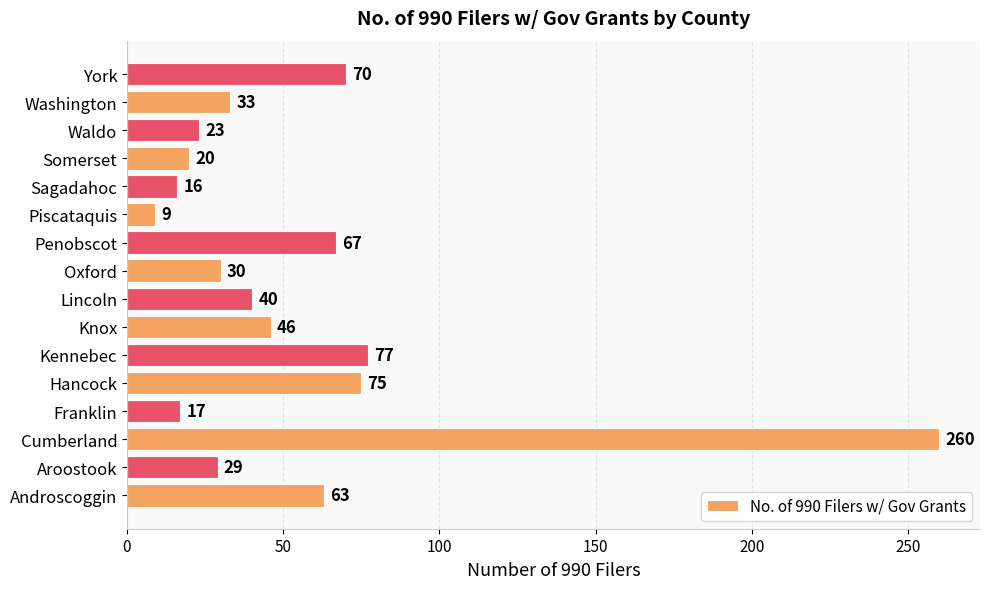

What is the difference between the second highest and second lowest values?

61